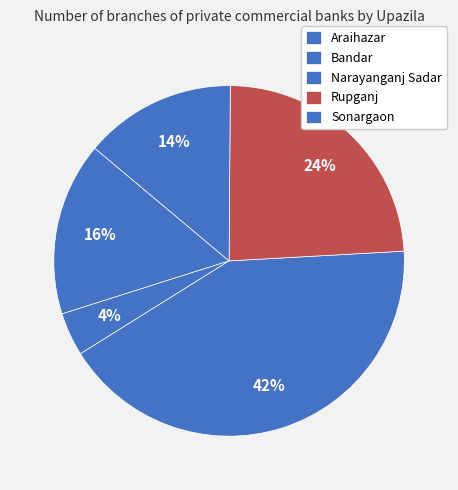

Is it true that Rupganj is 37% of the pie?

False